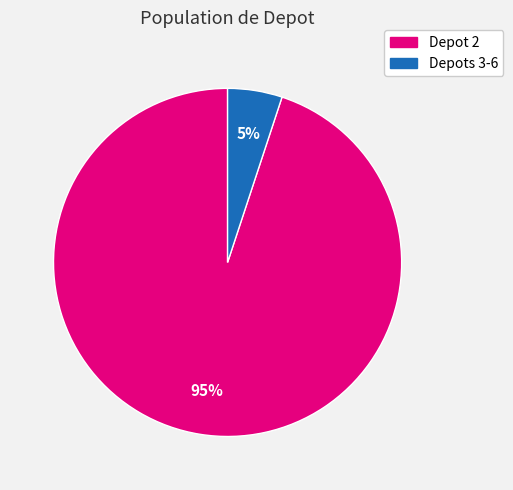

How many slices are in this pie chart?

2